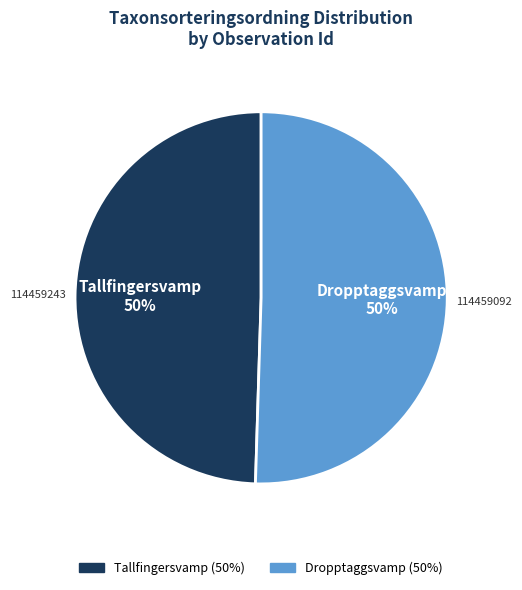

What is the ratio of the value at Dropptaggsvamp to the value at Tallfingersvamp?

1.0